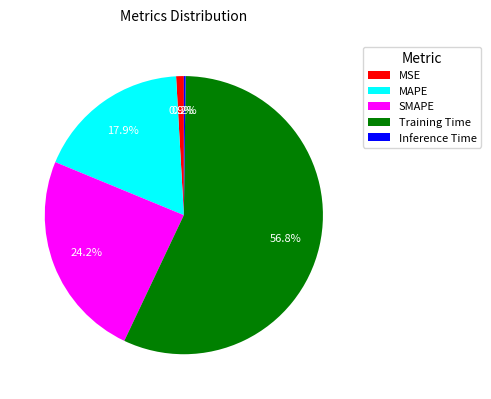

Is Training Time the majority of the pie?

Yes